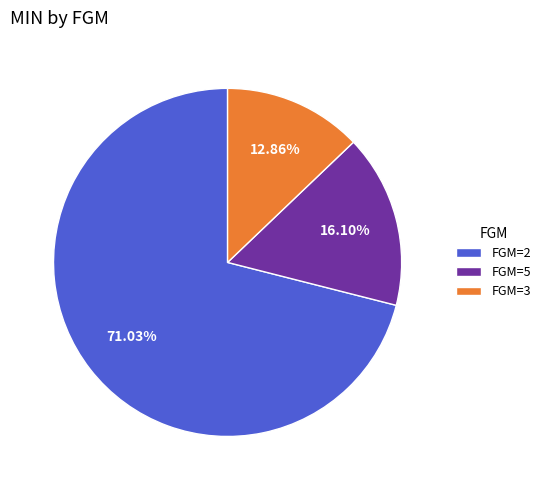

How many slices are in this pie chart?

3